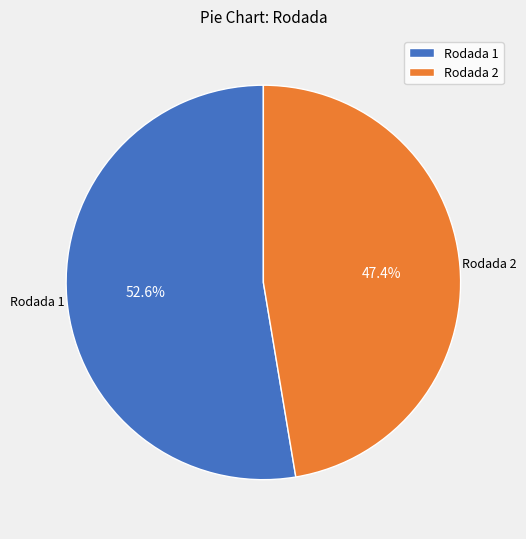

To the nearest percent, what is the average slice percentage?

50%